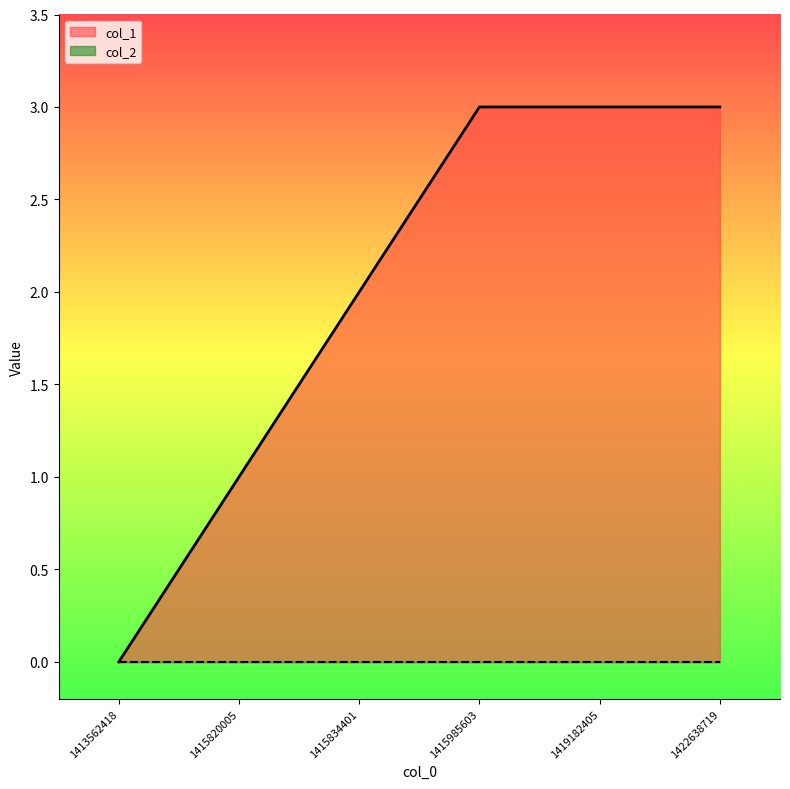

Between 1413562418 and 1419182405, which is larger?

1419182405